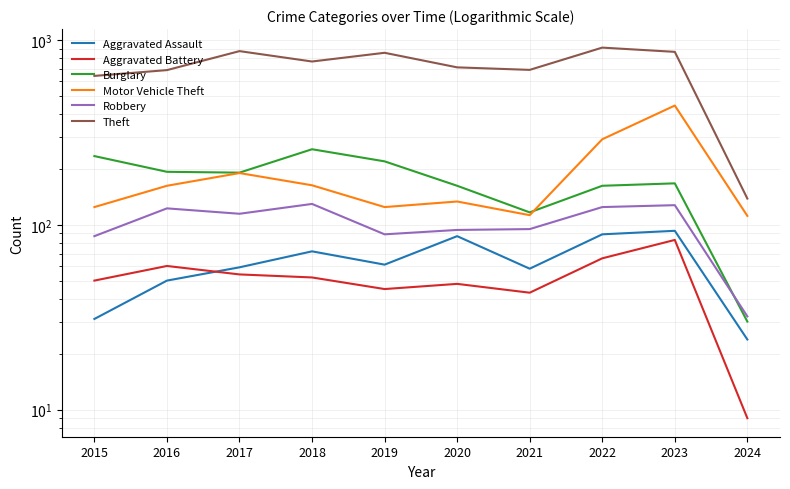

Reading left to right, what are all the values shown in this chart?

Aggravated Assault: 2015=31	2016=50	2017=59	2018=72	2019=61	2020=87	2021=58	2022=89	2023=93	2024=24
Aggravated Battery: 2015=50	2016=60	2017=54	2018=52	2019=45	2020=48	2021=43	2022=66	2023=83	2024=9
Burglary: 2015=236	2016=194	2017=192	2018=257	2019=221	2020=163	2021=117	2022=163	2023=168	2024=30
Motor Vehicle Theft: 2015=125	2016=163	2017=191	2018=164	2019=125	2020=134	2021=113	2022=291	2023=443	2024=112
Robbery: 2015=87	2016=123	2017=115	2018=130	2019=89	2020=94	2021=95	2022=125	2023=128	2024=32
Theft: 2015=641	2016=689	2017=873	2018=767	2019=855	2020=713	2021=691	2022=912	2023=865	2024=139